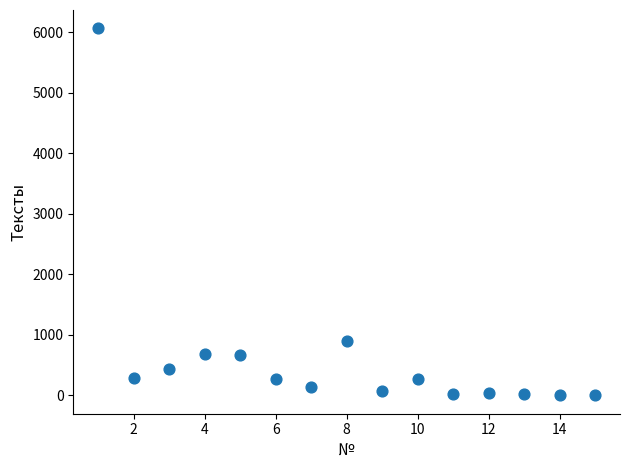

What Y value in the scatter plot is closest to 3033?

902